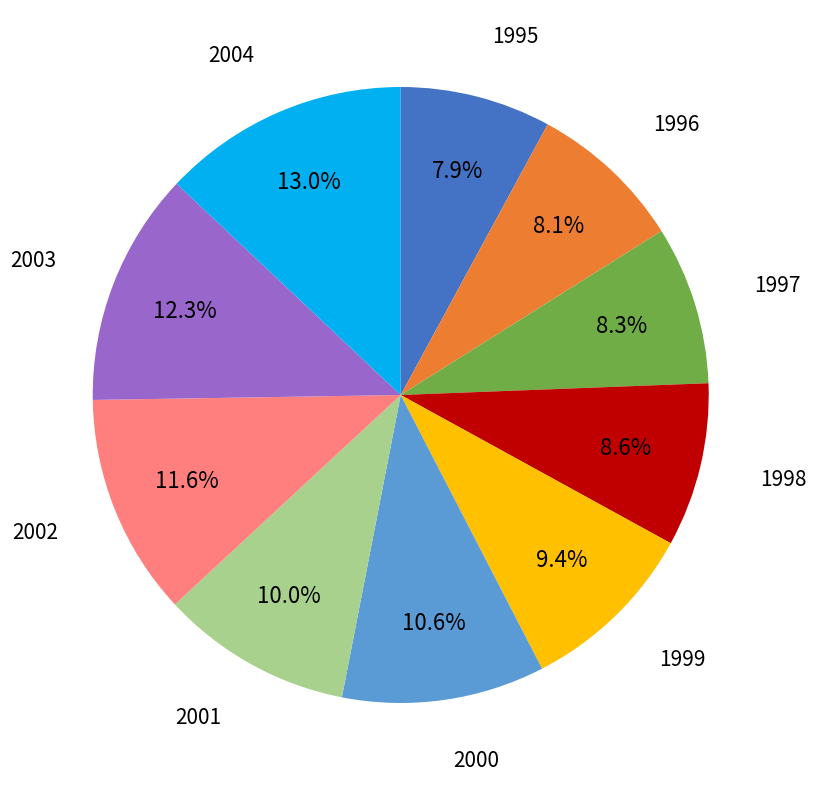

Does any single category account for the majority?

No